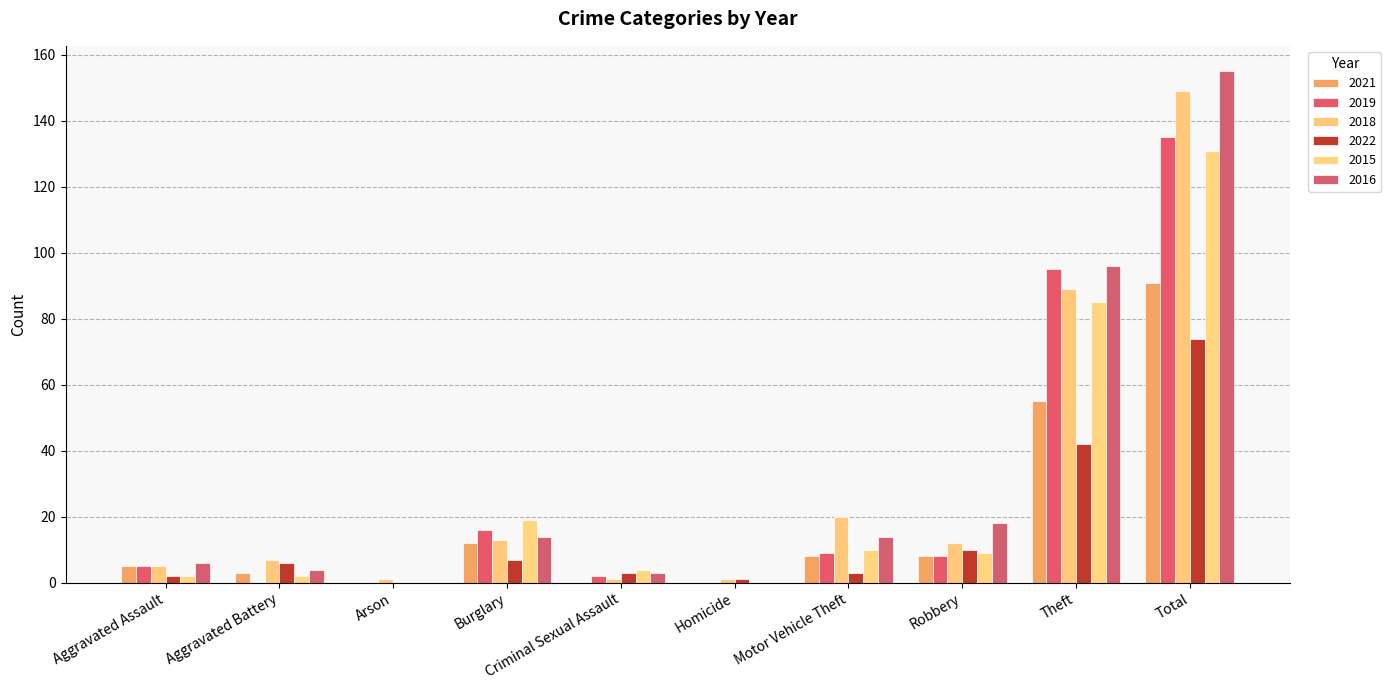

What is the value of the 2018 bar at the 5th from the left?

1